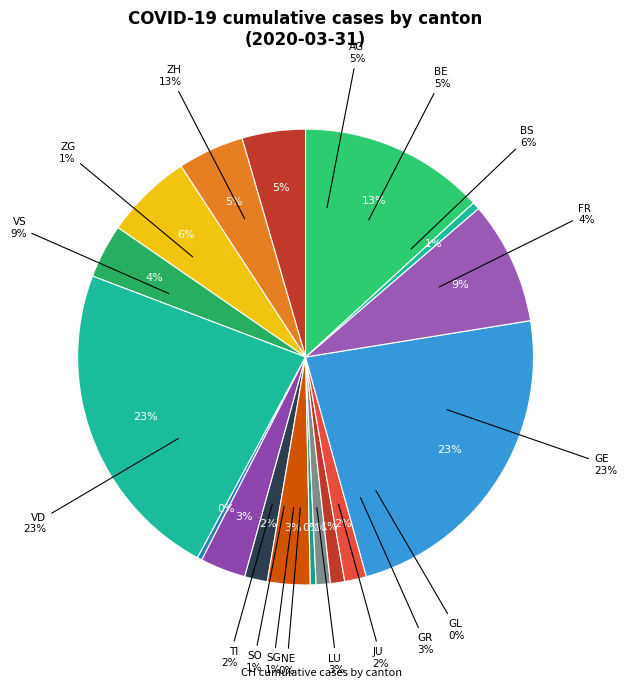

Which has a higher value, VS or NE?

VS